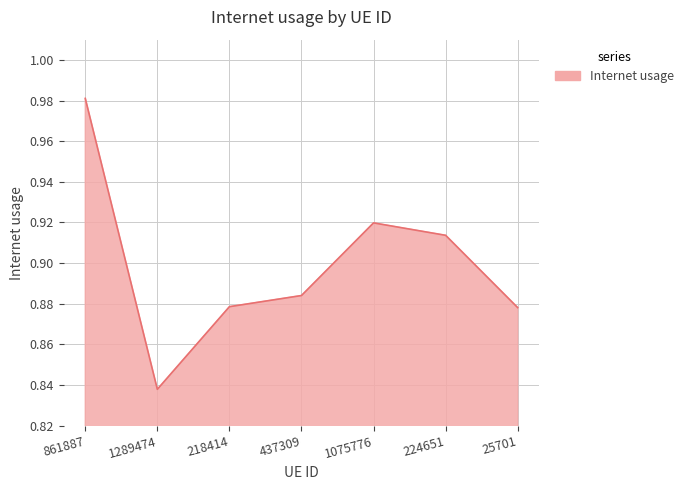

Where is the first local maximum?

1075776